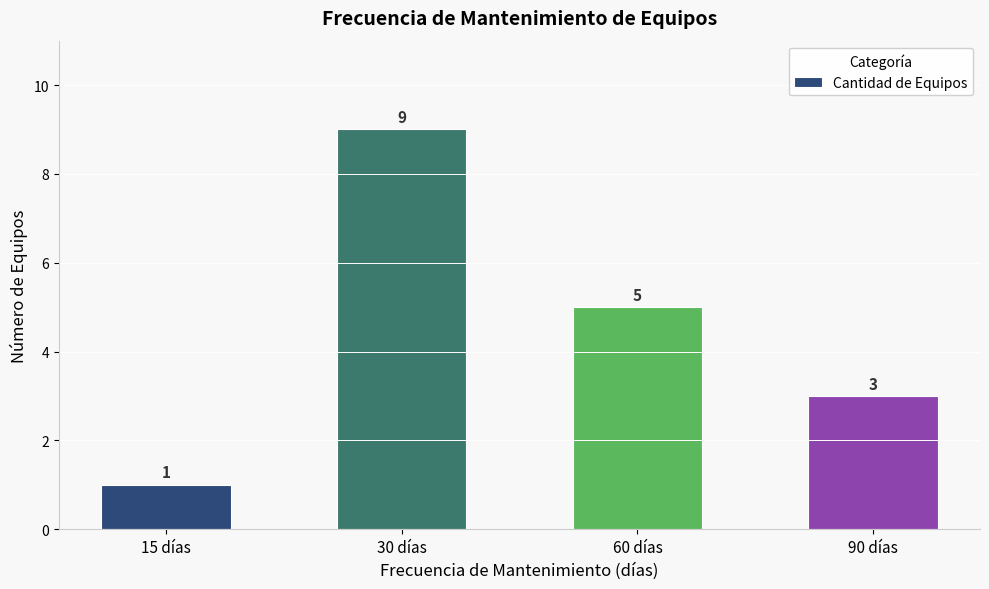

What is the difference between the values at 30 días and 60 días?

4